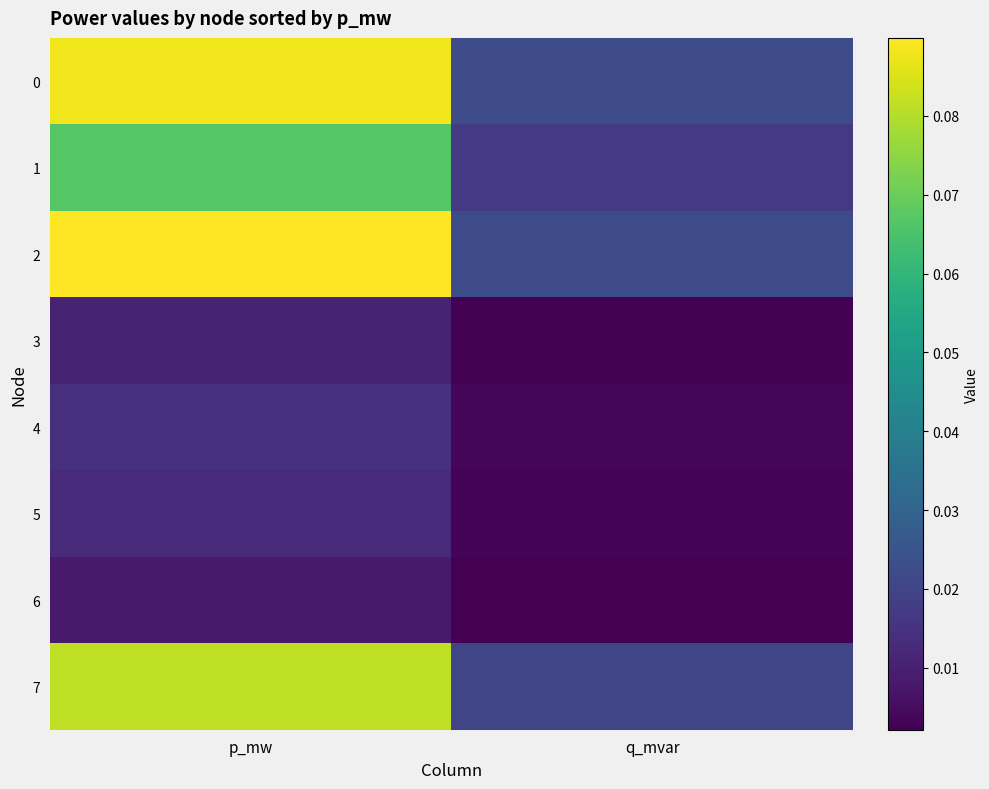

What is the total value across all series at p_mw?

0.4